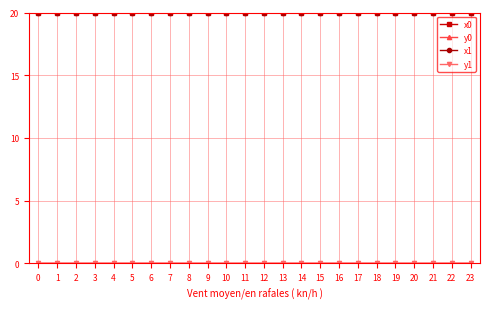

Is it true that x1 equals 9.4 at 14?

False